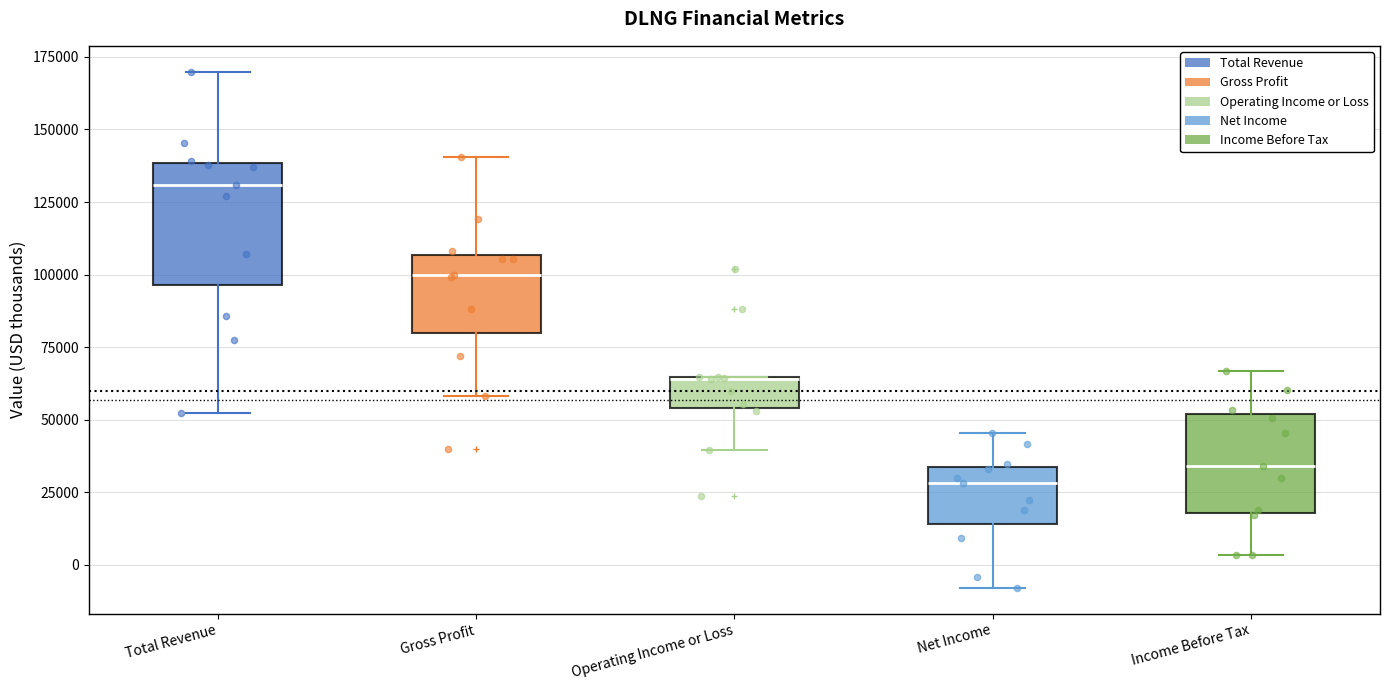

Reading left to right, read every box against the y-axis: the position of its median line, the range the box covers, and the ends of its whiskers. The values are not printed on the chart, so give them approximately, as read against the axis.

Total Revenue: median 130000, box 95000 to 140000, whiskers 55000 to 170000
Gross Profit: median 100000, box 80000 to 105000, whiskers 60000 to 140000
Operating Income or Loss: median 65000 (drawn on the box's upper edge), box 55000 to 65000, whiskers 40000 to 65000
Net Income: median 30000, box 15000 to 35000, whiskers -10000 to 45000
Income Before Tax: median 35000, box 20000 to 50000, whiskers 5000 to 65000